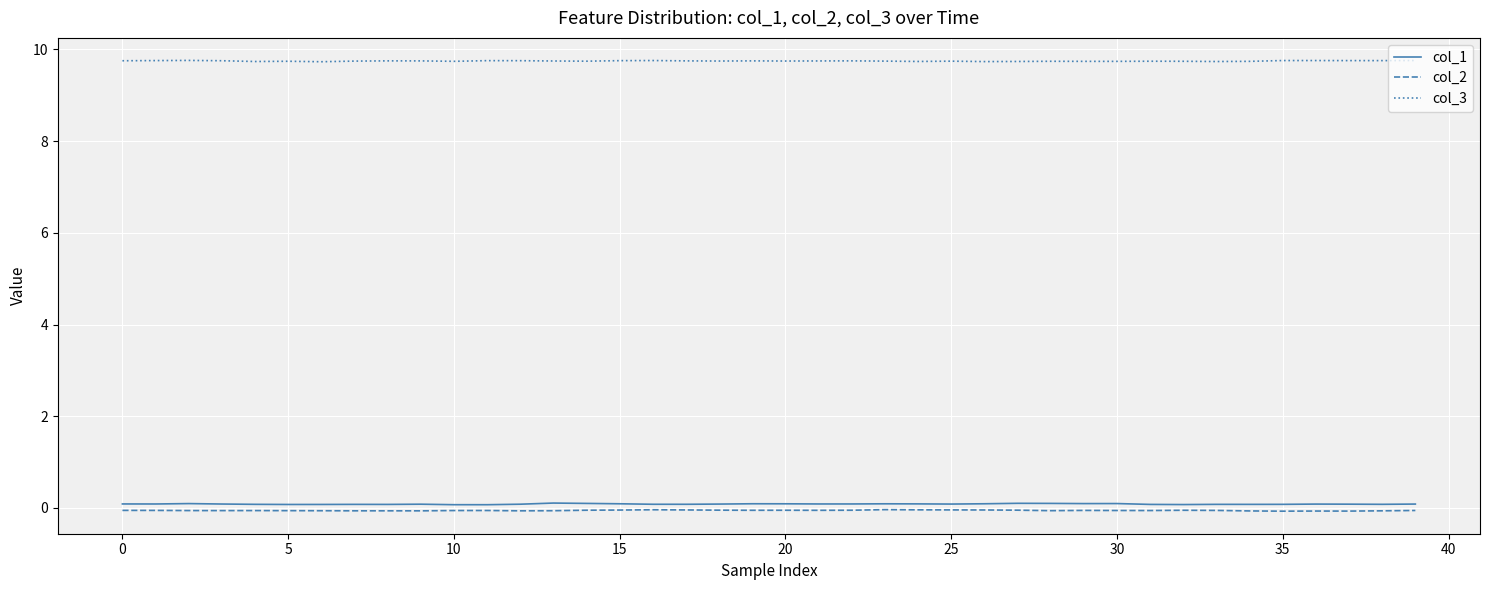

True or false: col_3 and col_2 cross at least once.

False